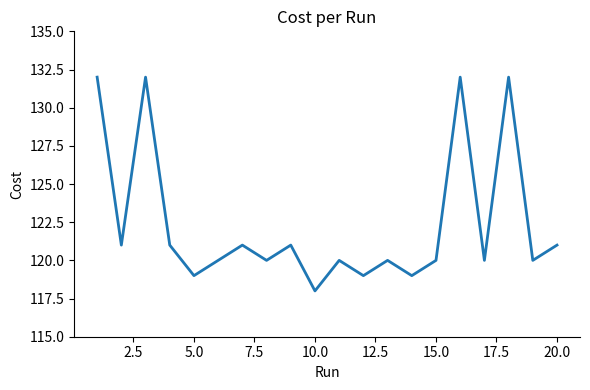

What is the difference between the maximum and minimum values?

14.0